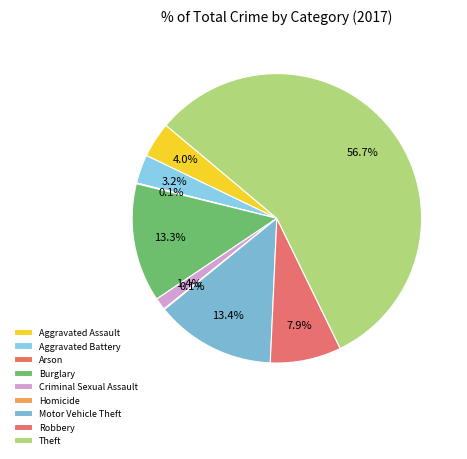

Does Aggravated Assault represent more than half of the total?

No